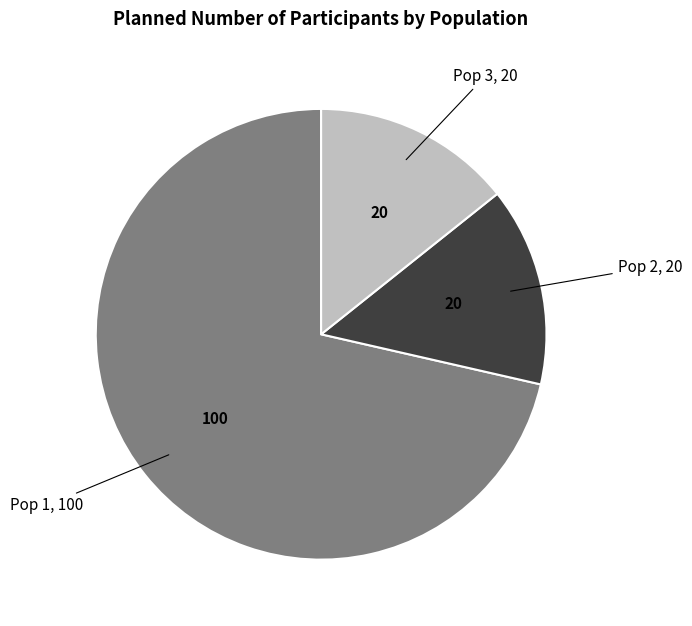

Which category has the biggest portion of the pie?

Pop 1